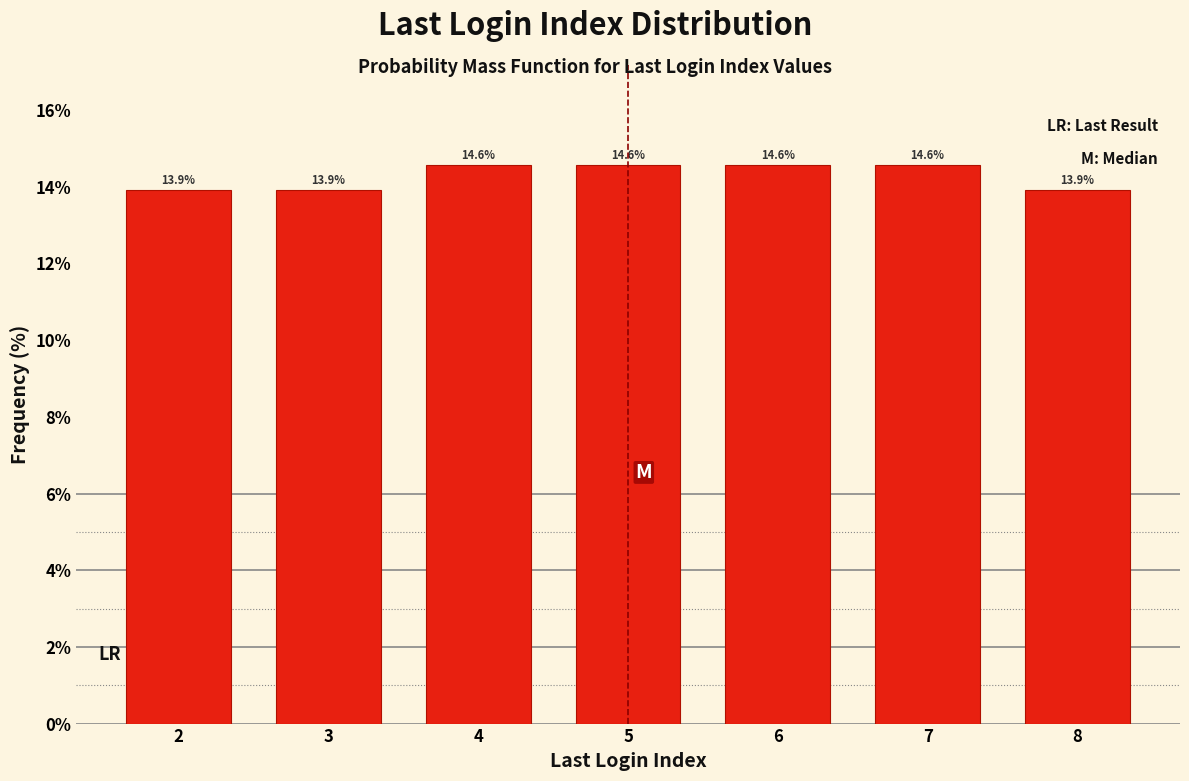

Reading left to right, what are all the values shown in this chart?

13.9	13.9	14.6	14.6	14.6	14.6	13.9